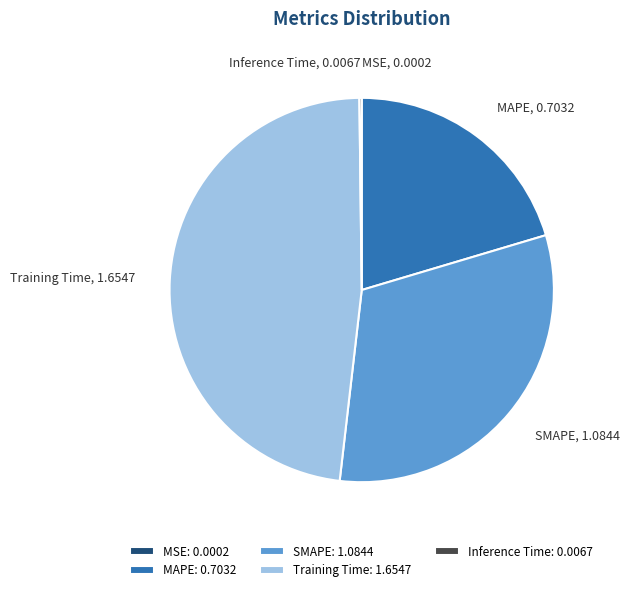

Which has a higher value, SMAPE or Training Time?

Training Time